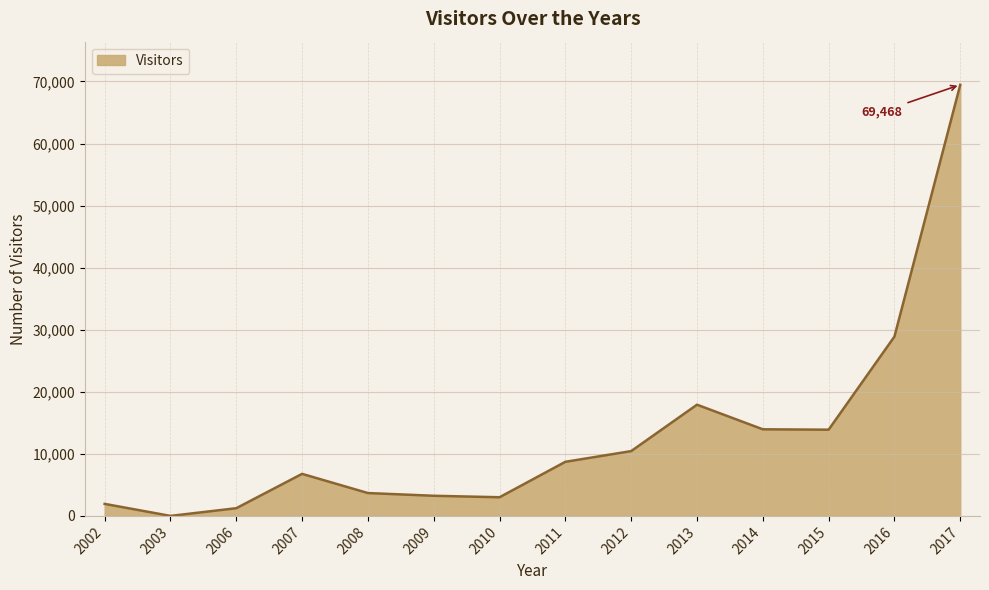

What is the sum of all values?

183162